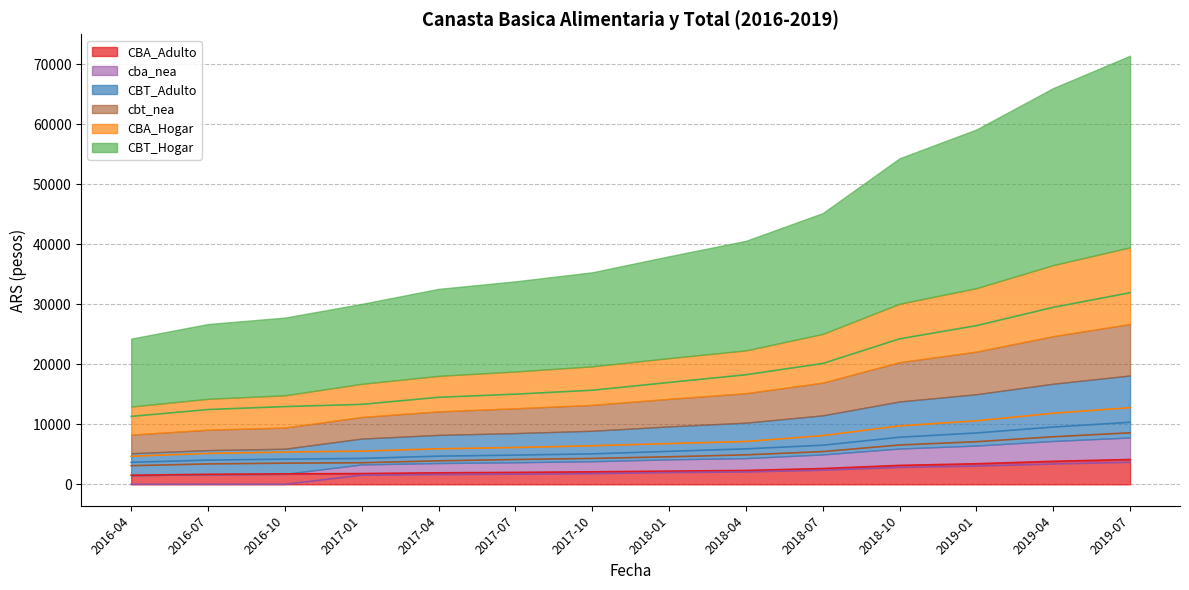

The value of CBA_Hogar at 2016-10 is 5374.6. True or false?

True